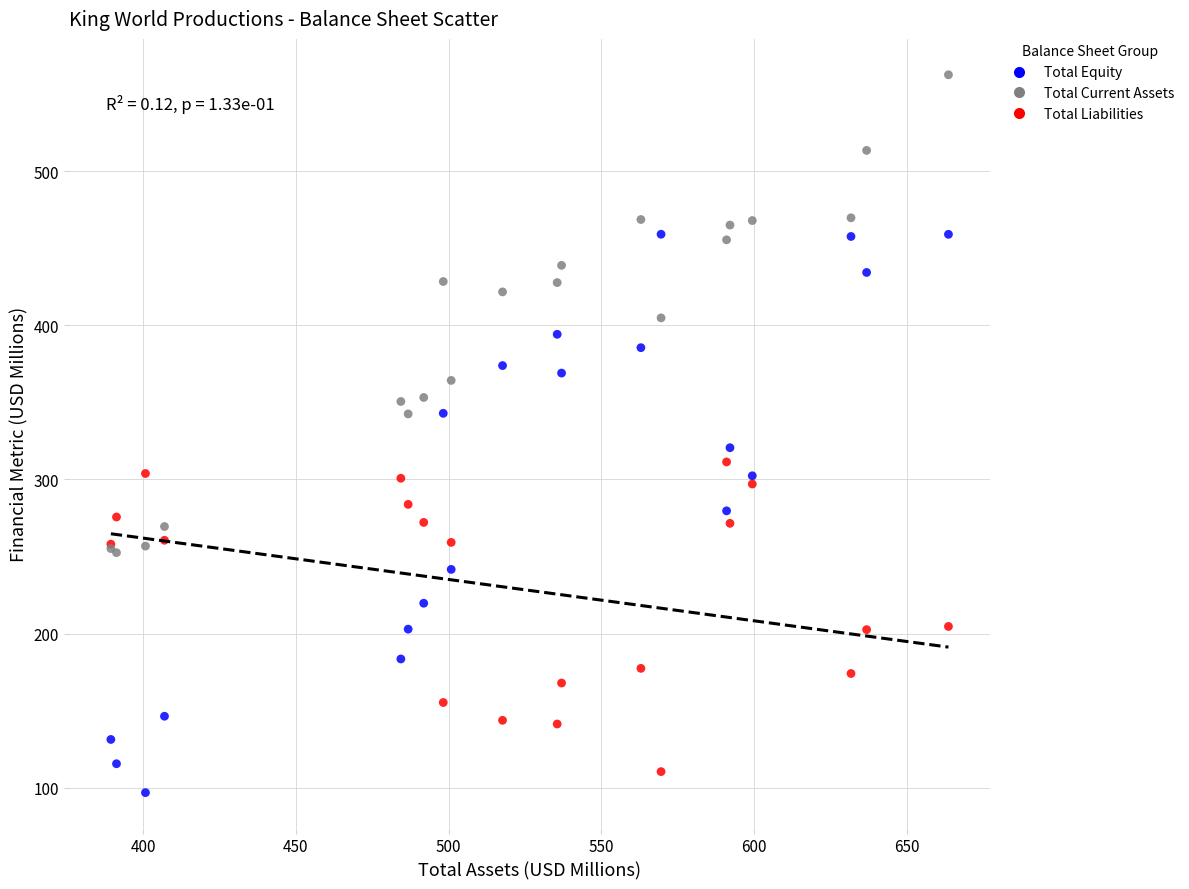

Which series has the largest Y range (max minus min)?

Total Equity